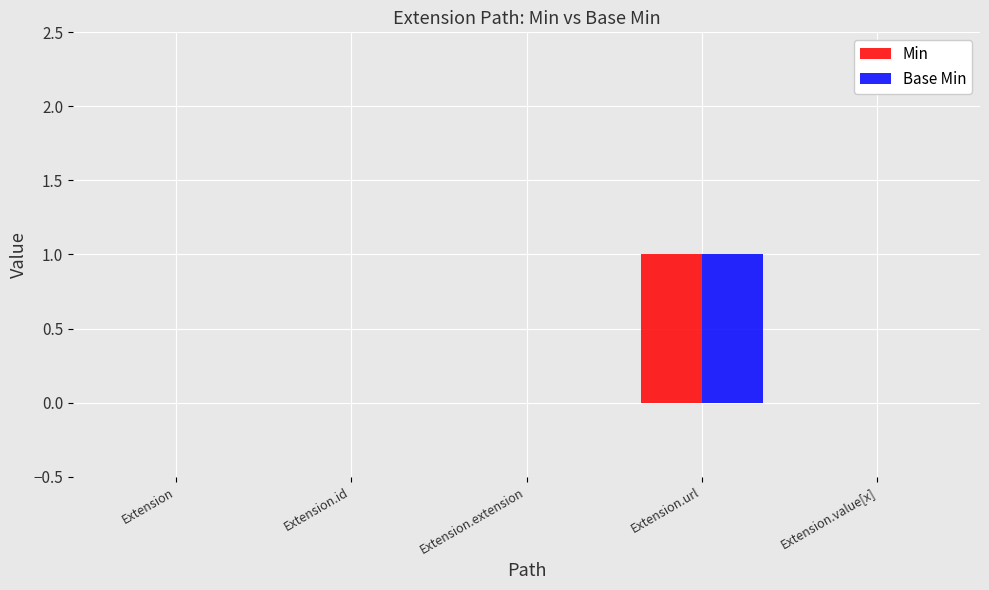

Count the number of data series in this chart.

2